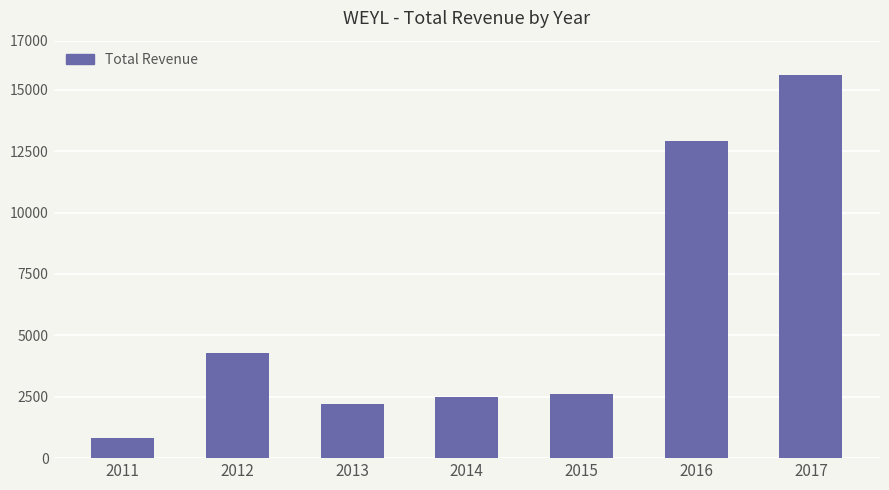

True or false: the data shows 4300 at 2012.

True